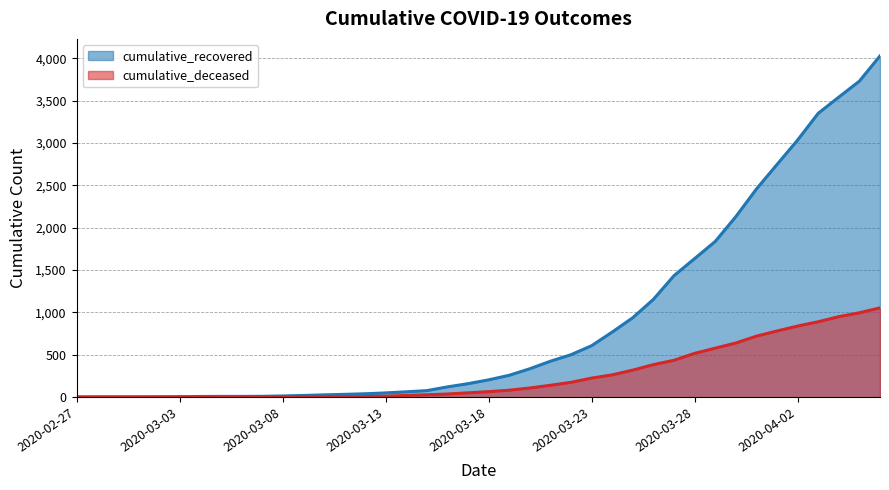

What is the average value of the cumulative_deceased series?

258